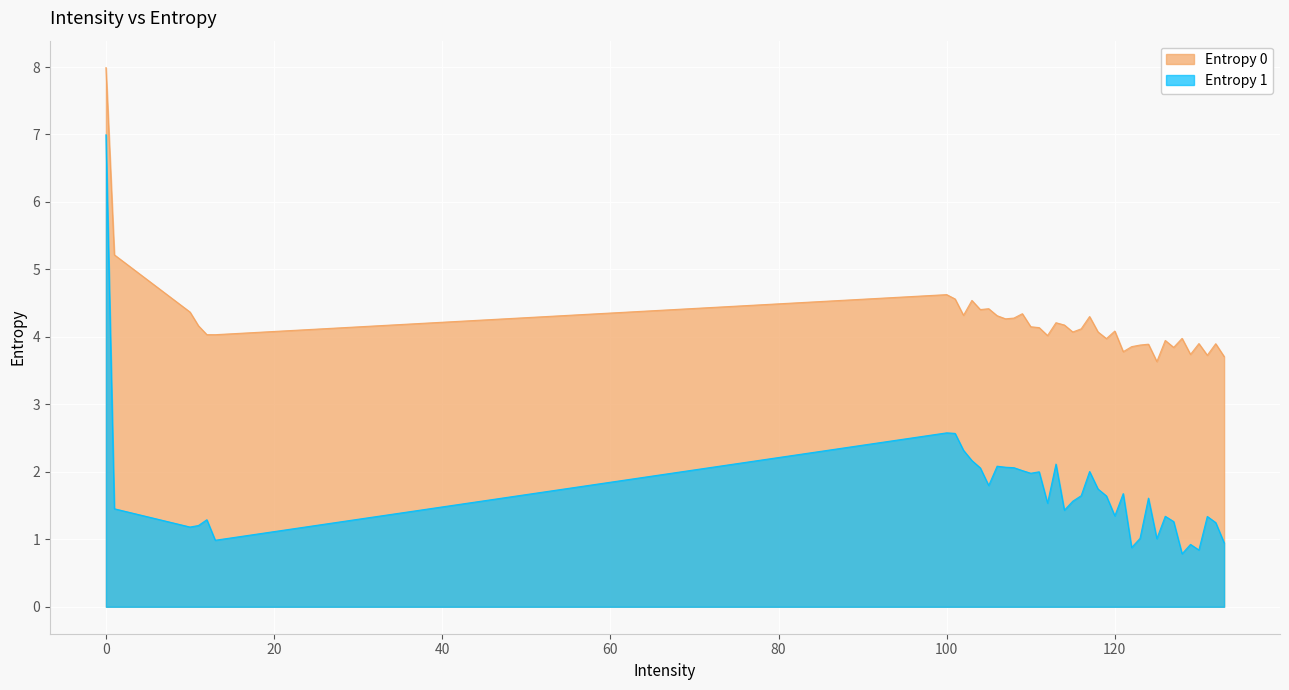

What are all the series names shown in the legend?

Entropy 0, Entropy 1